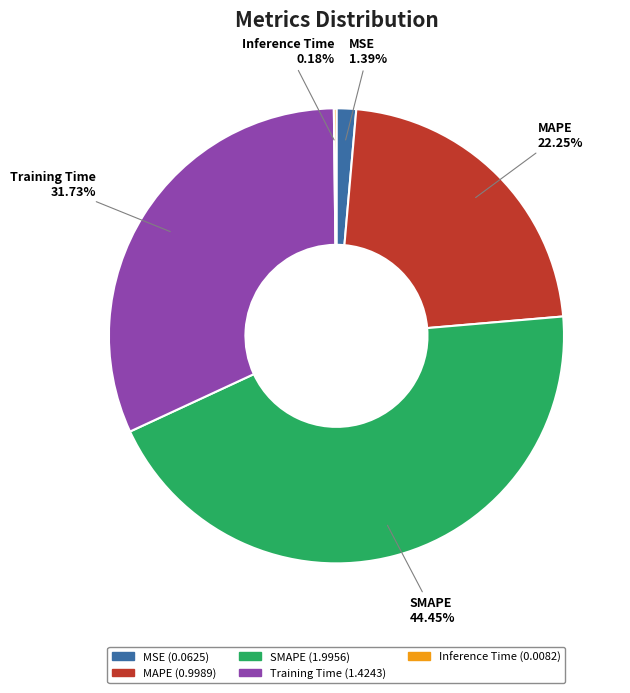

Does any single category account for the majority?

No